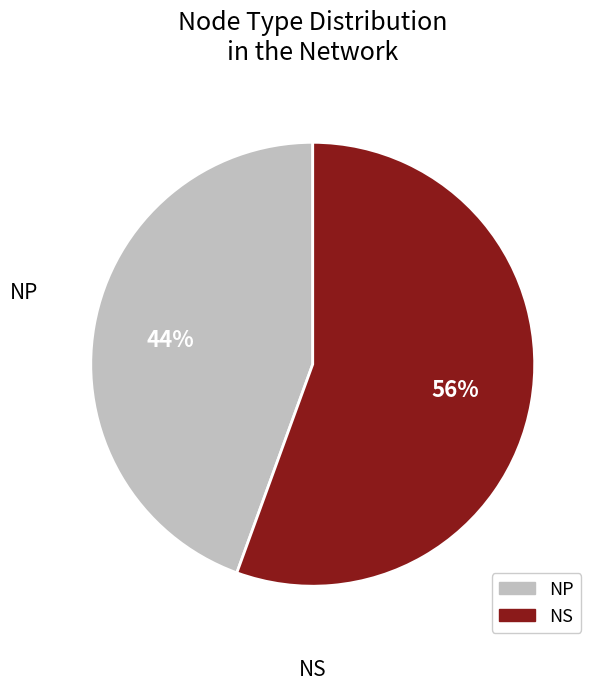

Which slice is the smallest?

NP